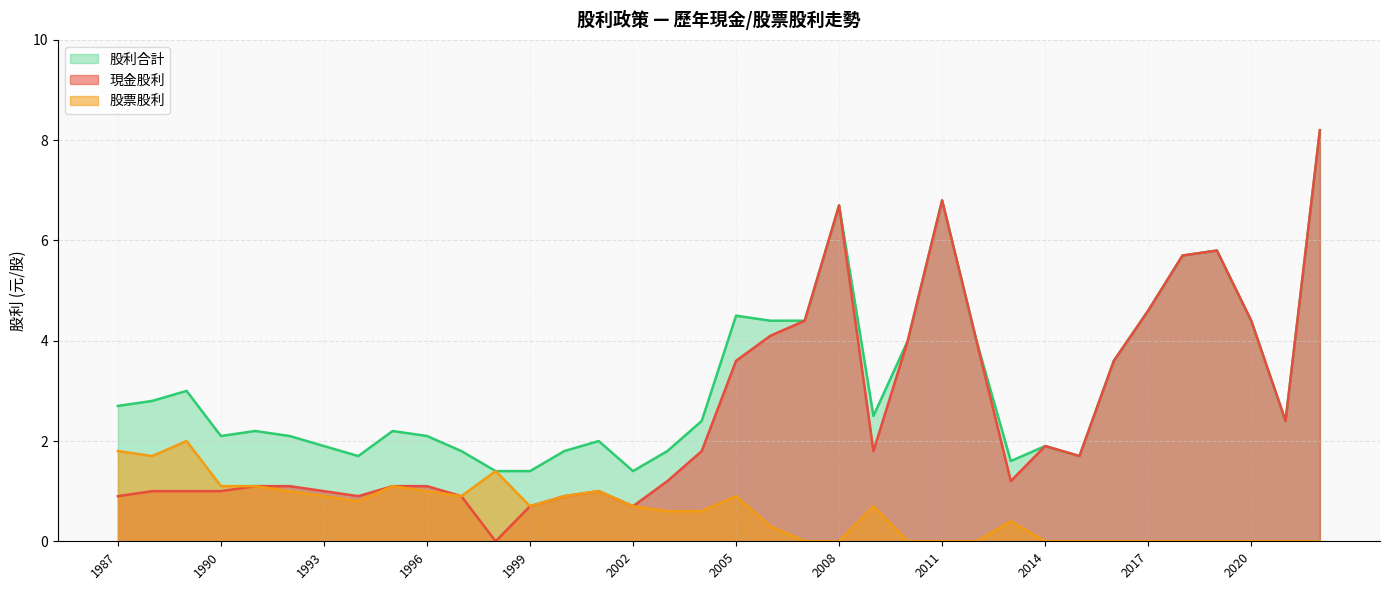

At which category does the chart reach its minimum across all series?

1998